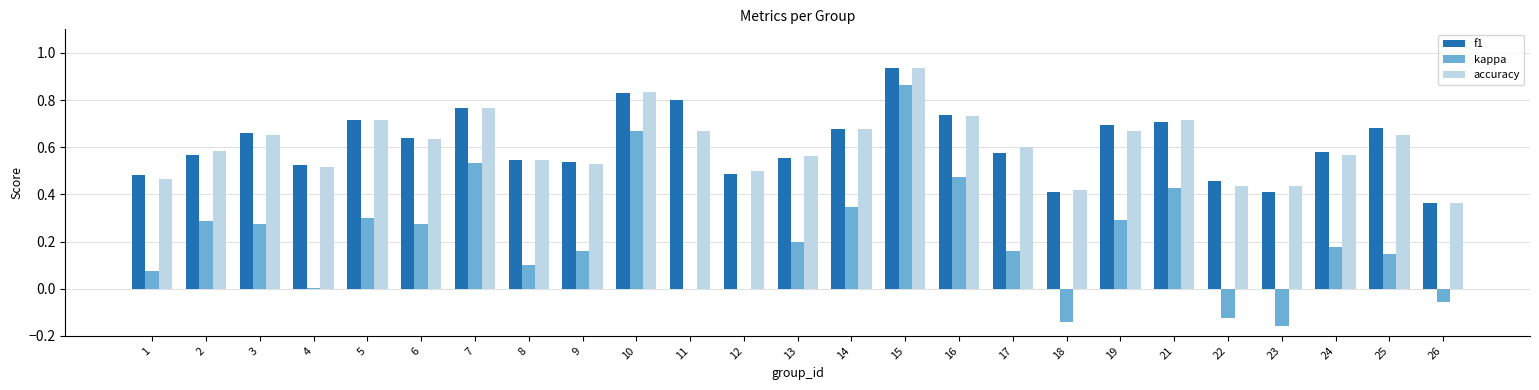

What is the sum of all kappa values?

5.3